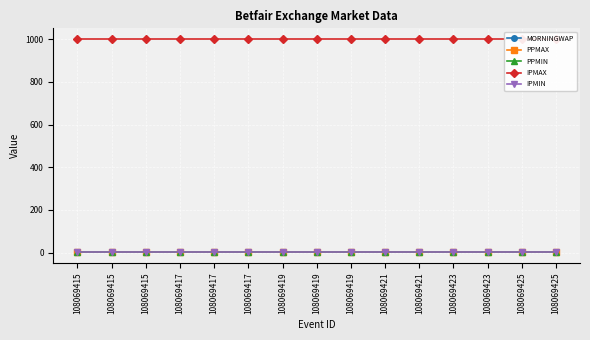

How many categories are shown in the chart?

15